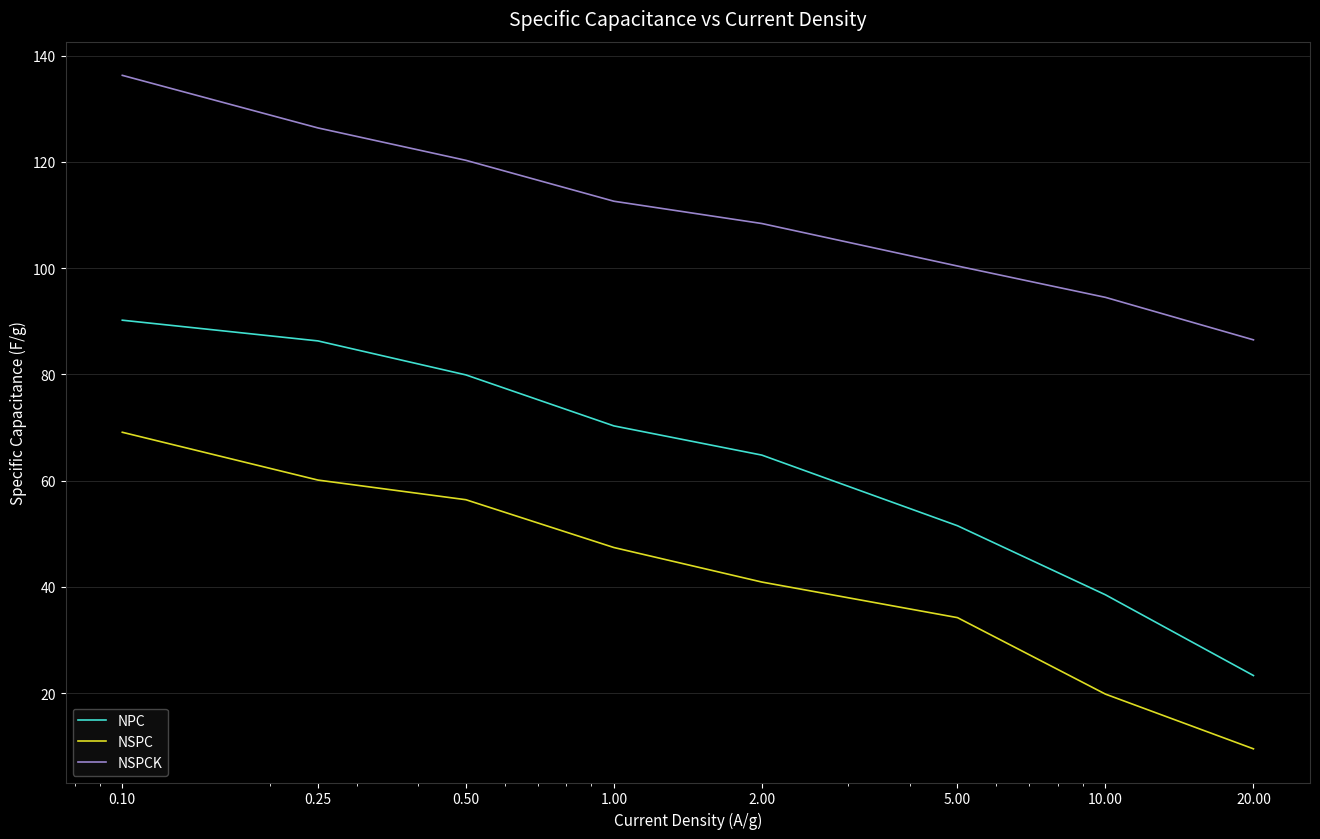

How many lines are shown in the chart?

3